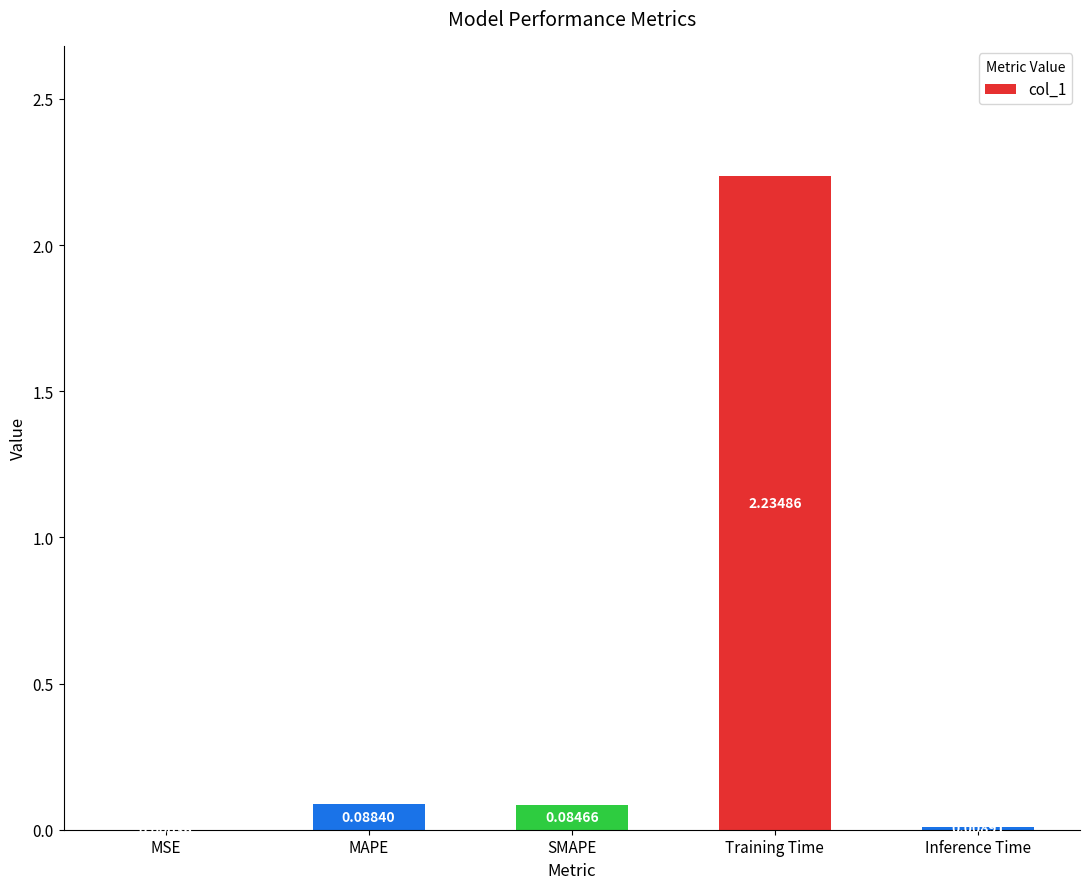

The chart shows a value of 0.0 at SMAPE. True or false?

False